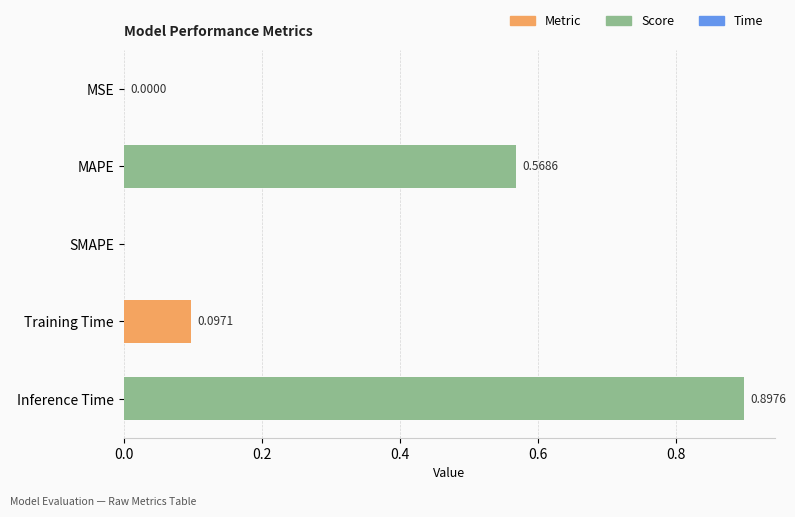

Which has a higher value, Training Time or MAPE?

MAPE